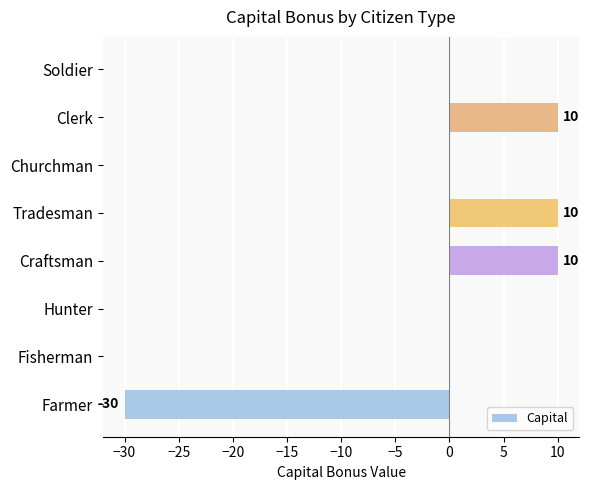

Is it true that the value at Tradesman is 10?

True